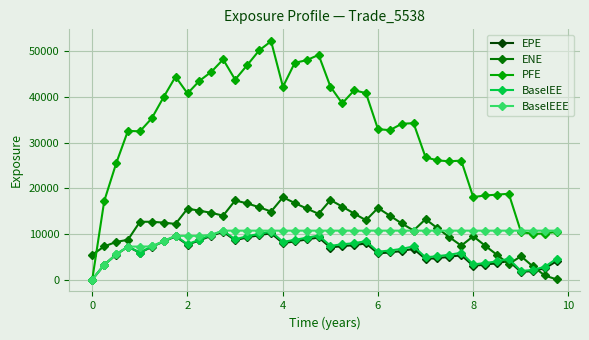

Which series ends up on top after the final intersection of ENE and BaselEEE?

BaselEEE